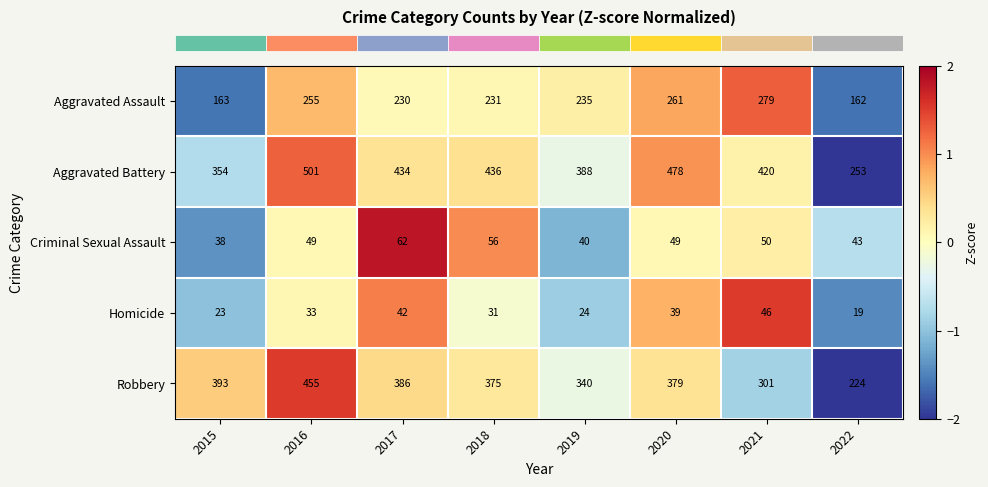

At which category is the sum across all series the highest?

2016